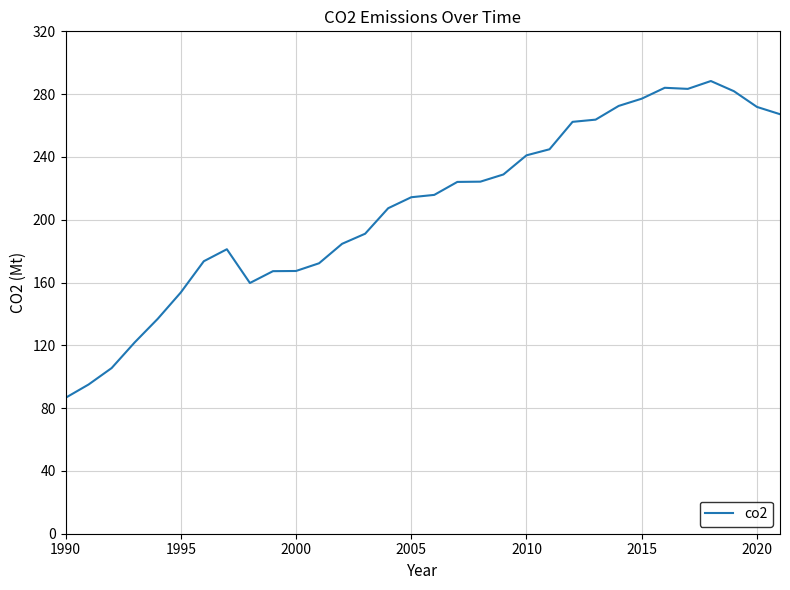

What is the maximum value shown in the chart?

288.3